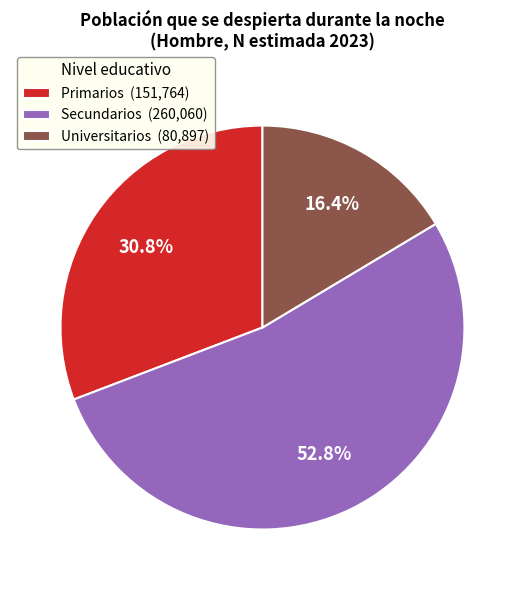

What percentage is the Primarios slice, to the nearest percent?

31%